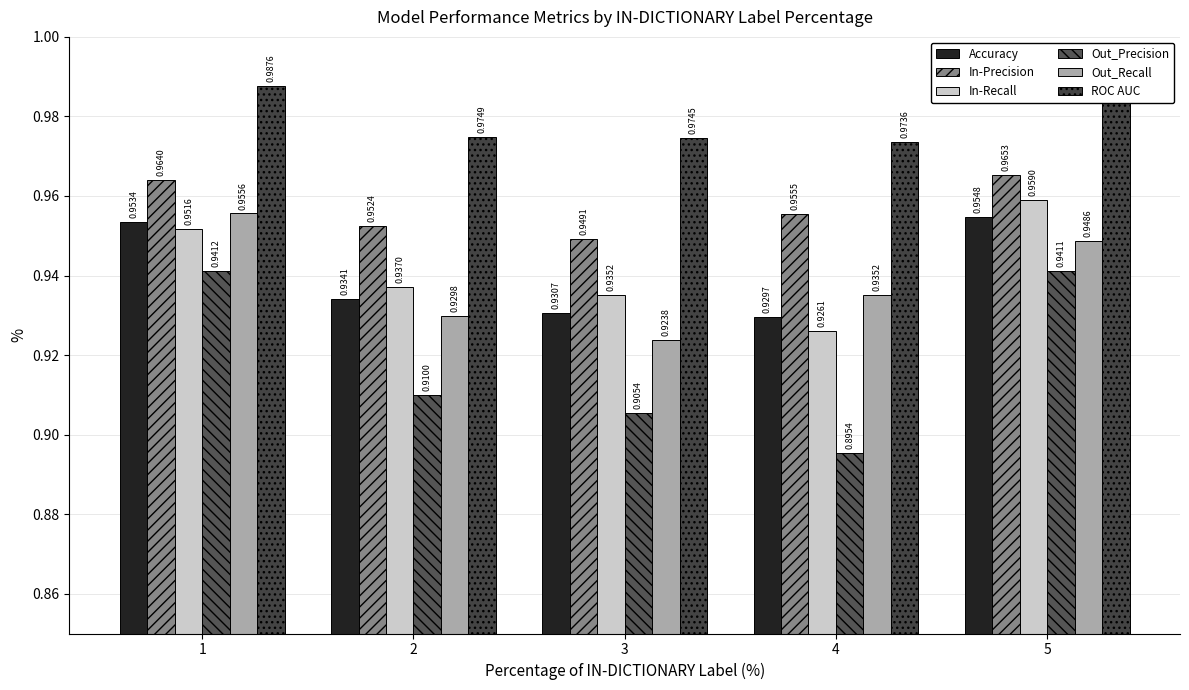

Rank the series at 3 from highest to lowest value.

ROC AUC, In-Precision, In-Recall, Accuracy, Out_Recall, Out_Precision